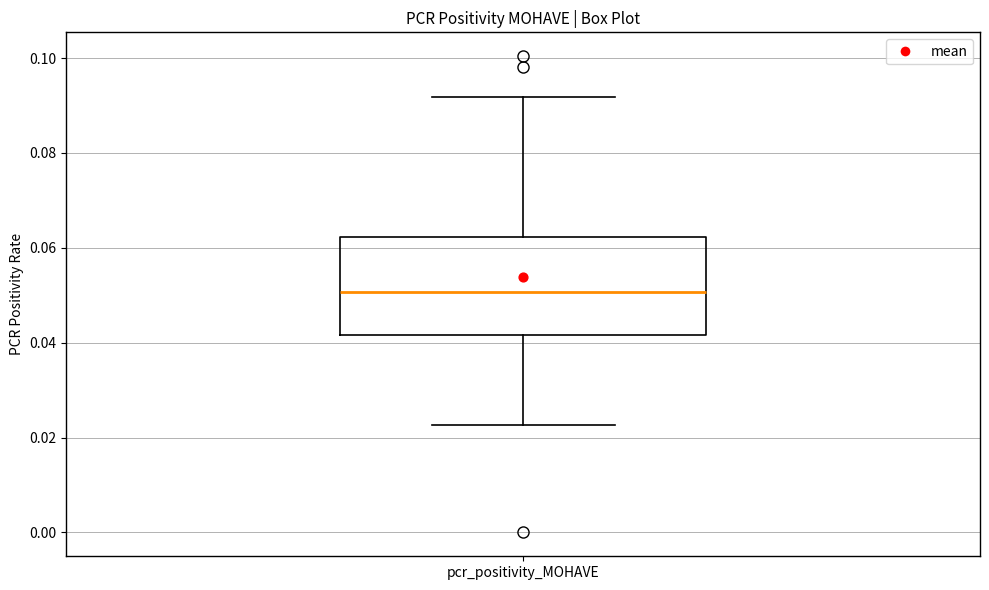

Where does the median line of the box for pcr_positivity_MOHAVE sit on the y-axis? The values are not printed on the chart, so give them approximately, as read against the axis.

0.050